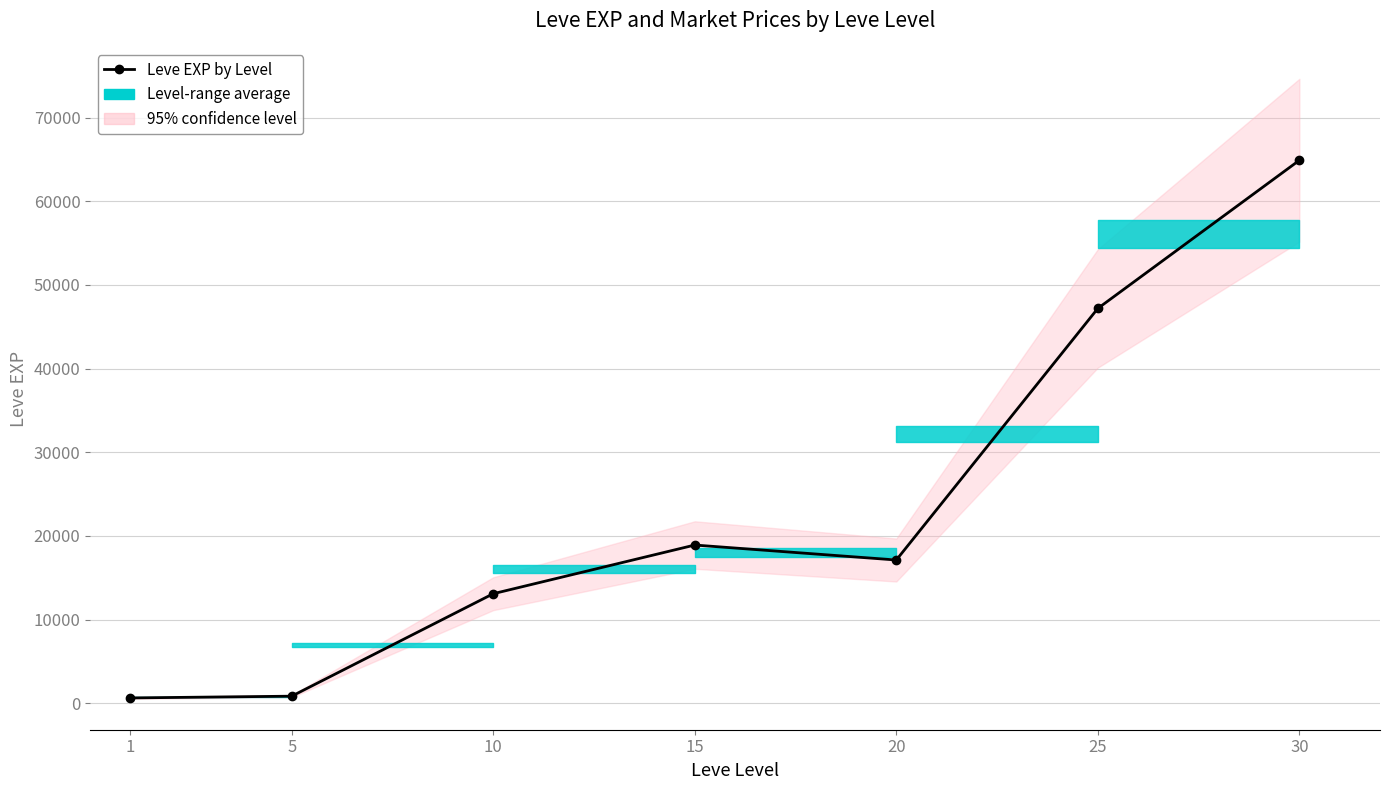

Is it true that the value at 10 is 6238?

False